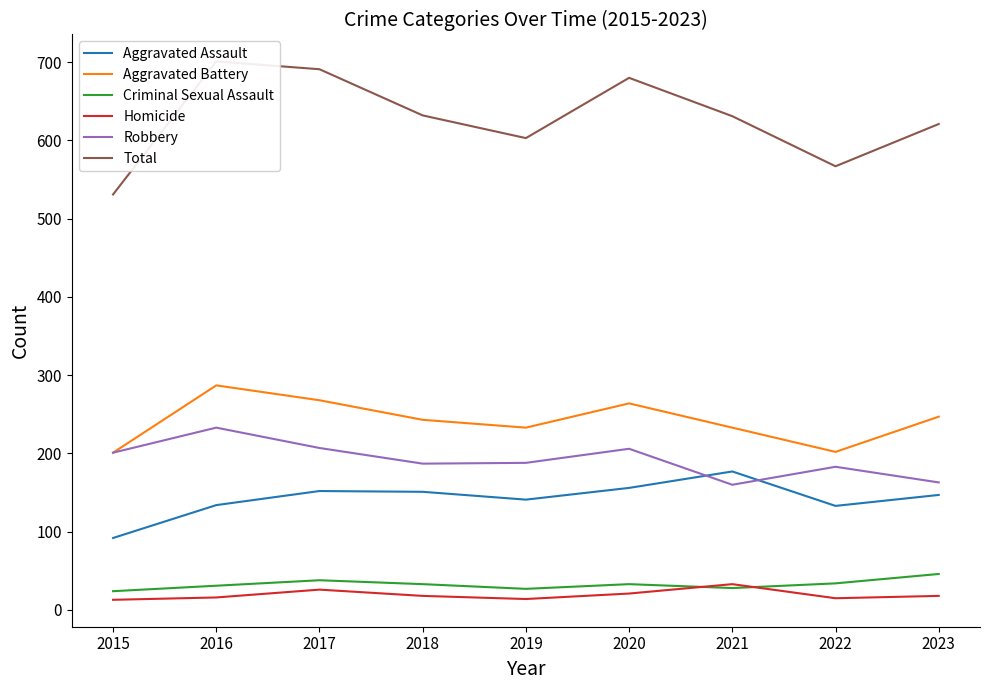

Read the Robbery value at 2016, to the nearest 10.

230